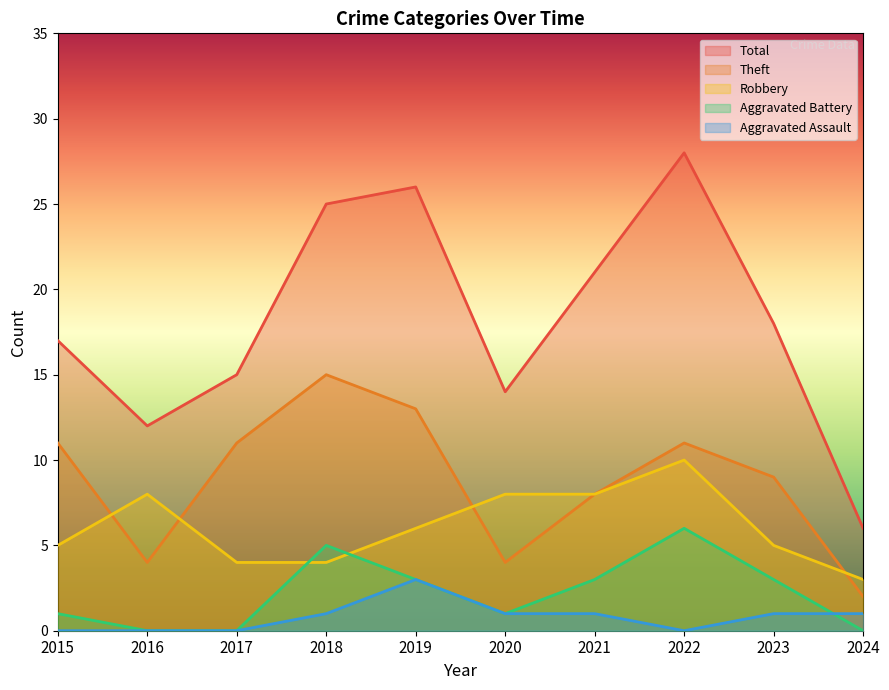

What is the difference between the Aggravated Battery values at 2022 and 2021?

3